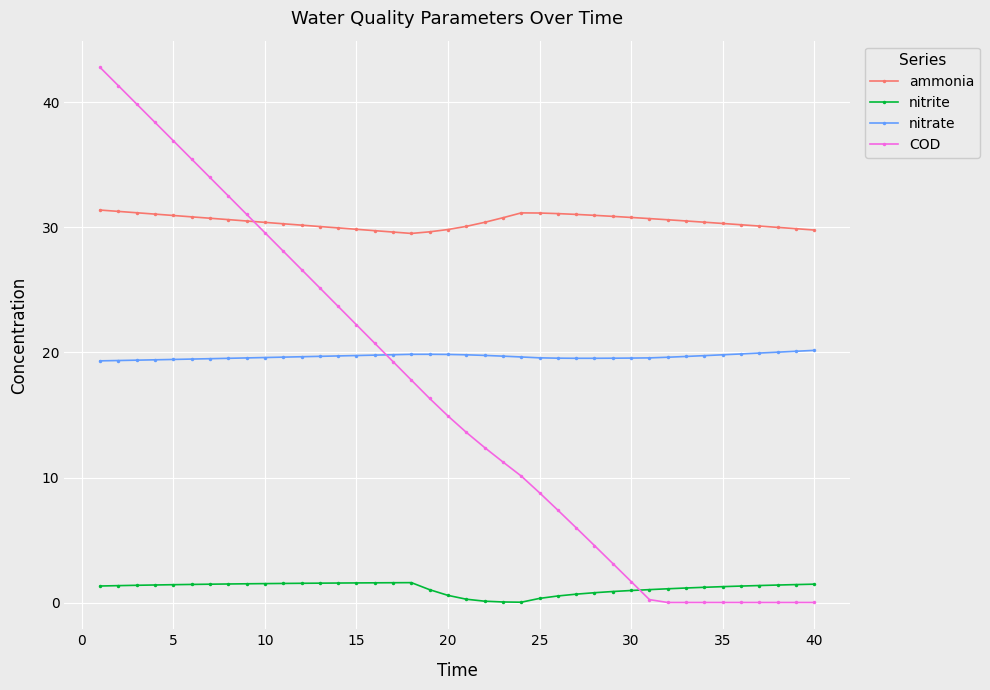

What is the greatest value displayed?

42.8